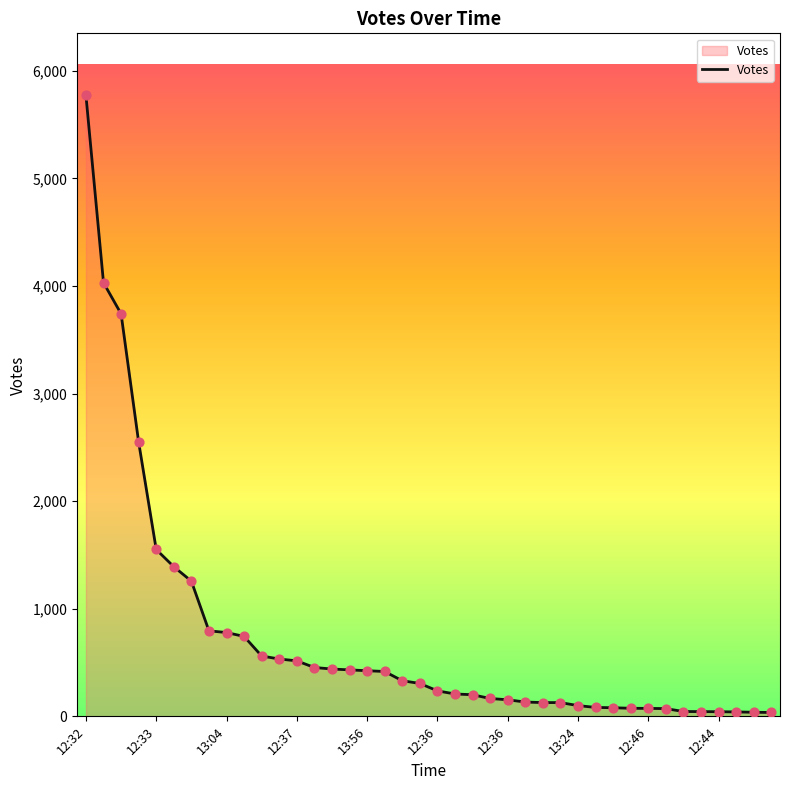

What is the difference between the maximum and minimum values?

5736